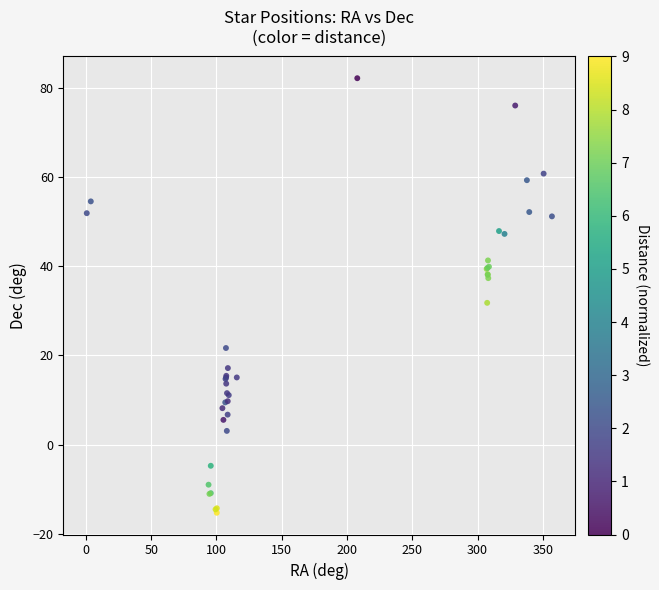

What Y value in the scatter plot is closest to 33?

31.8